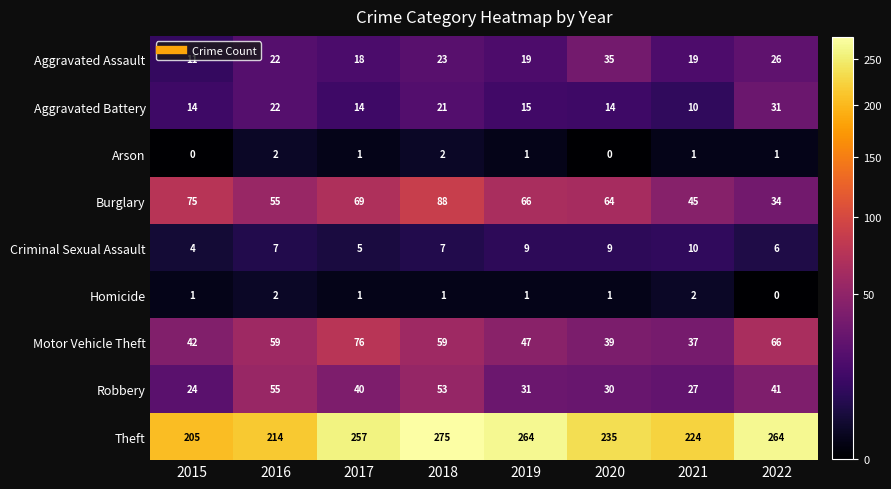

The Arson series shows 1 at 2021. True or false?

True